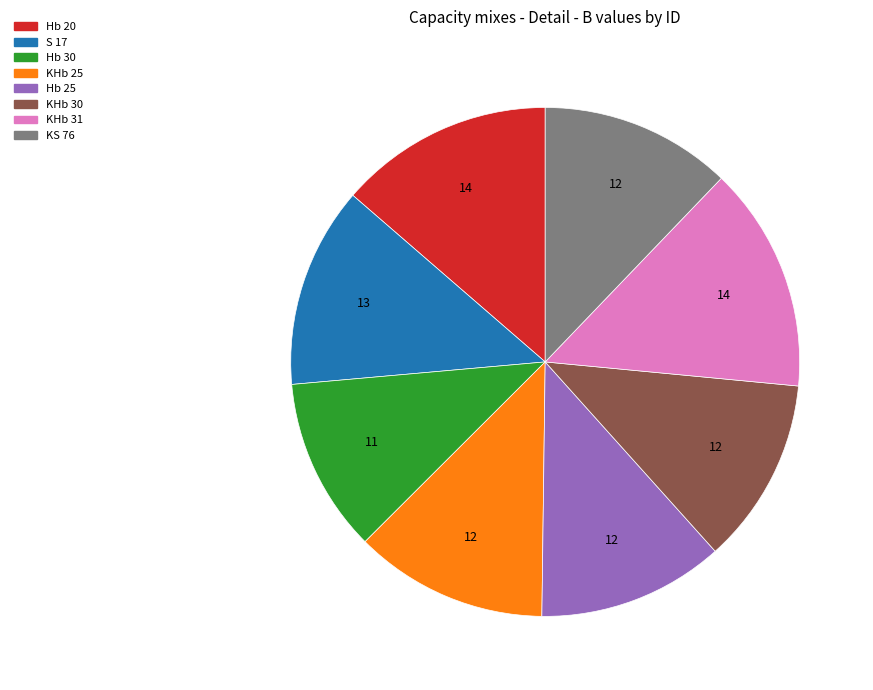

Count the number of slices in the pie.

8